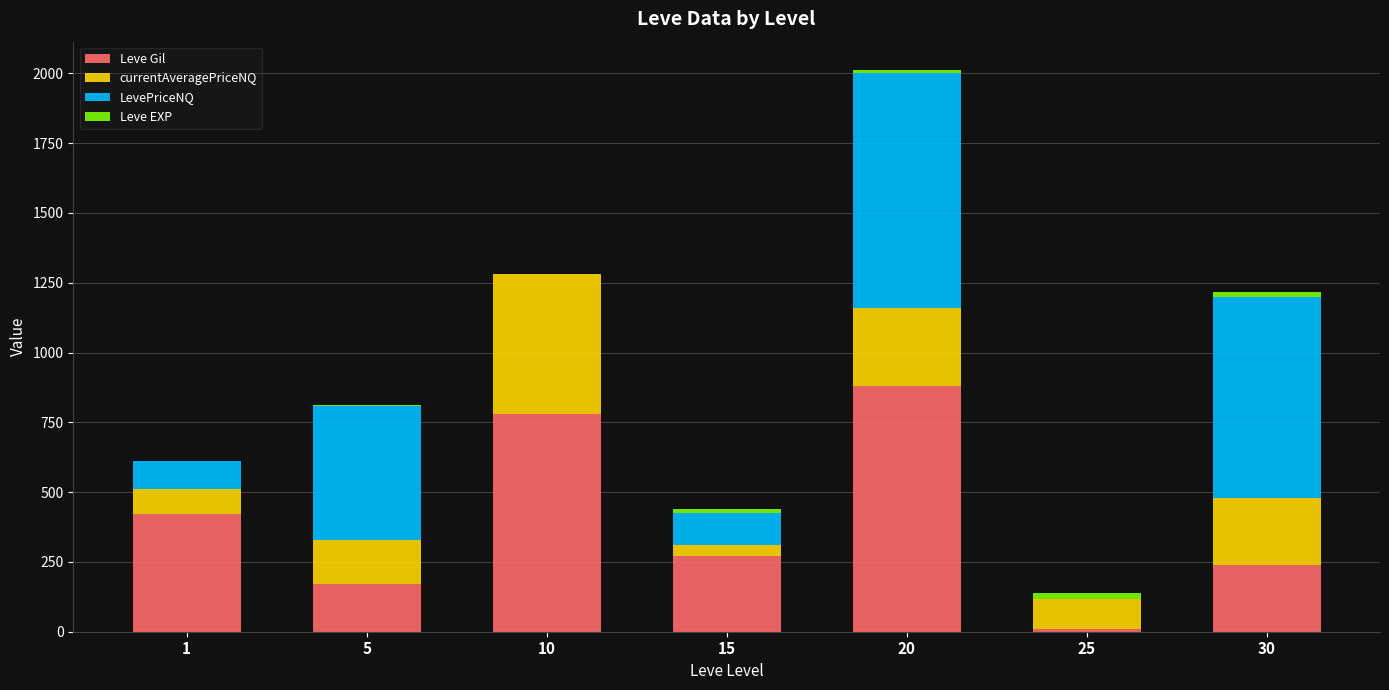

What is the sum of all Leve Gil values?

2770